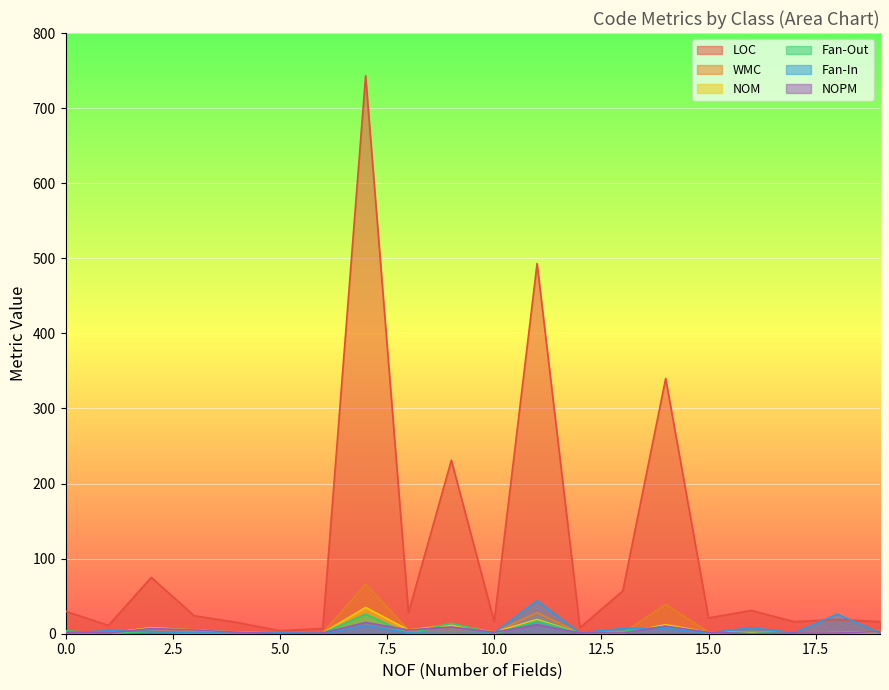

What is the sum of the Fan-In values at 19 and 7?

12